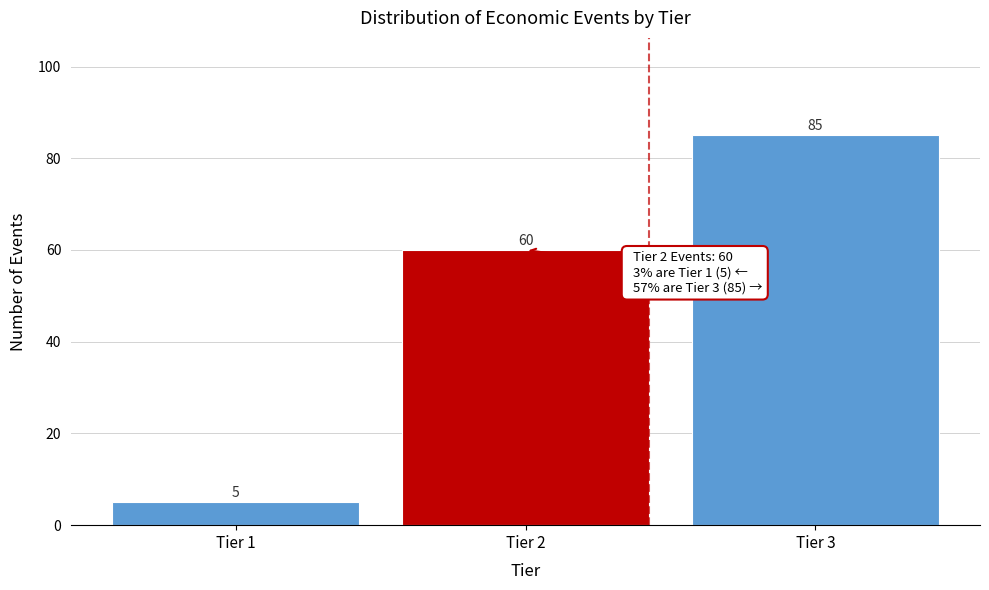

Reading left to right, extract all data points from this chart.

Tier 1=5	Tier 2=60	Tier 3=85